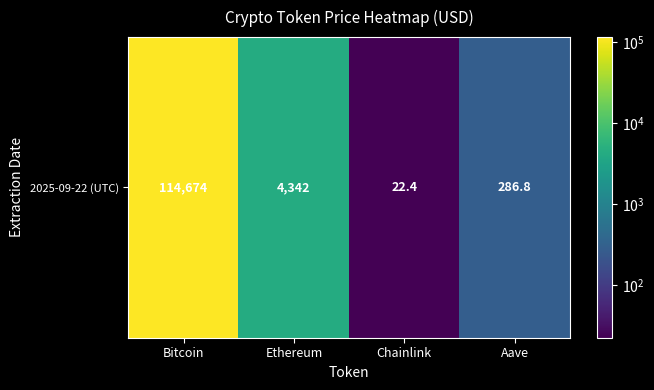

Is it true that the value at Ethereum is 4341.9?

True